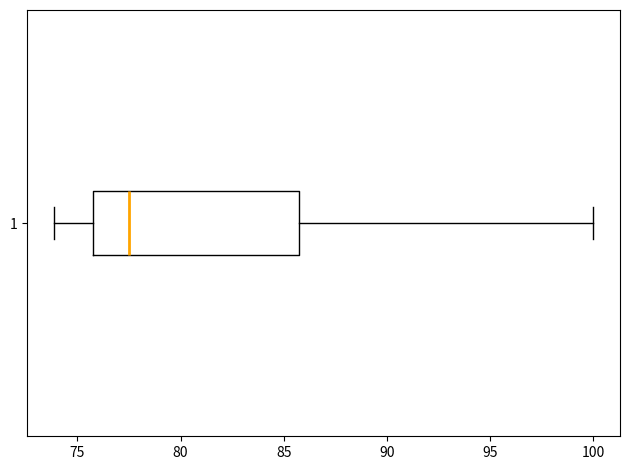

Transcribe this box plot: give where the median line is, the range the box spans, and where the two whiskers end, as read against the x-axis. The values are not printed on the chart, so give them approximately, as read against the axis.

median 77.5, box 75.5 to 86.0, whiskers 74.0 to 100.0